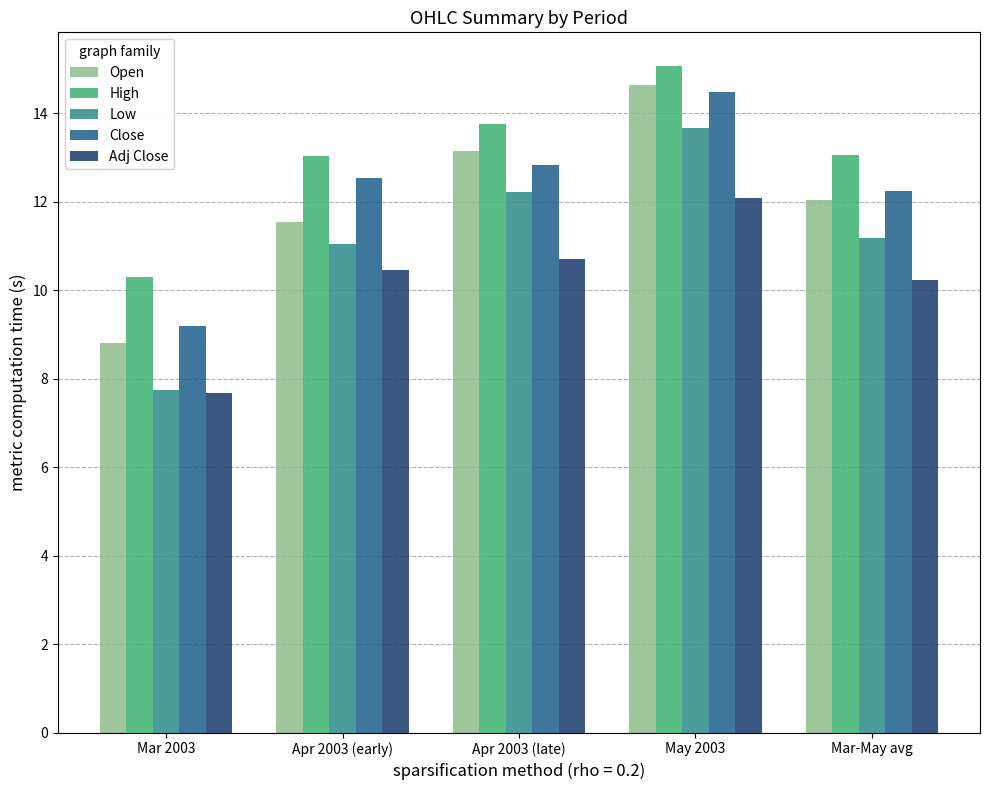

Is the value of Adj Close at Apr 2003 (early) greater than the value of Low at Mar 2003?

Yes